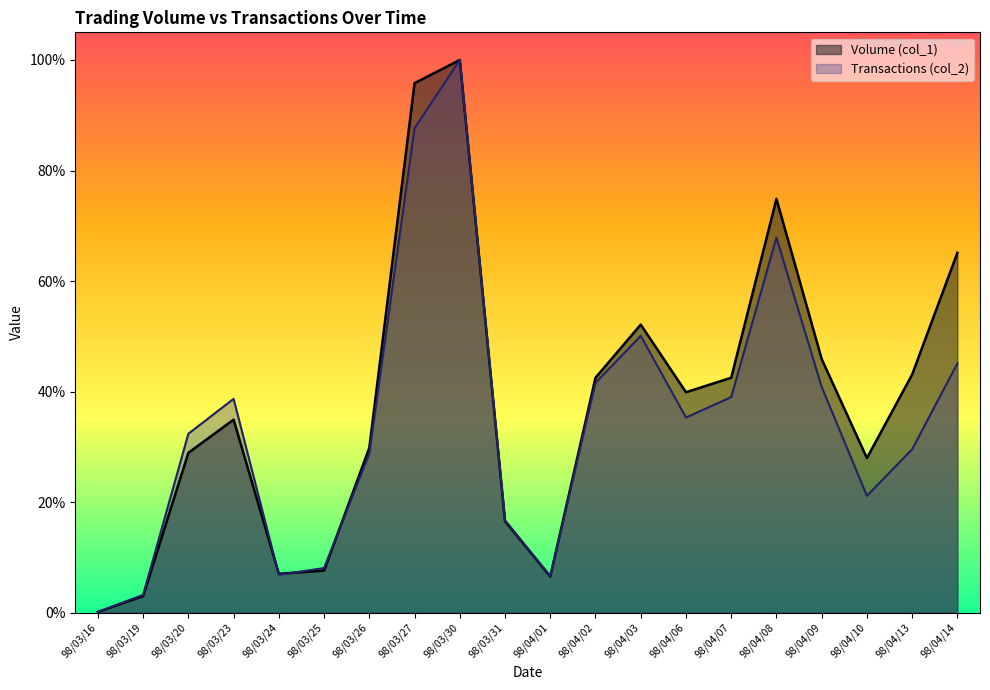

Which series has the largest total across all categories?

Volume (col_1)